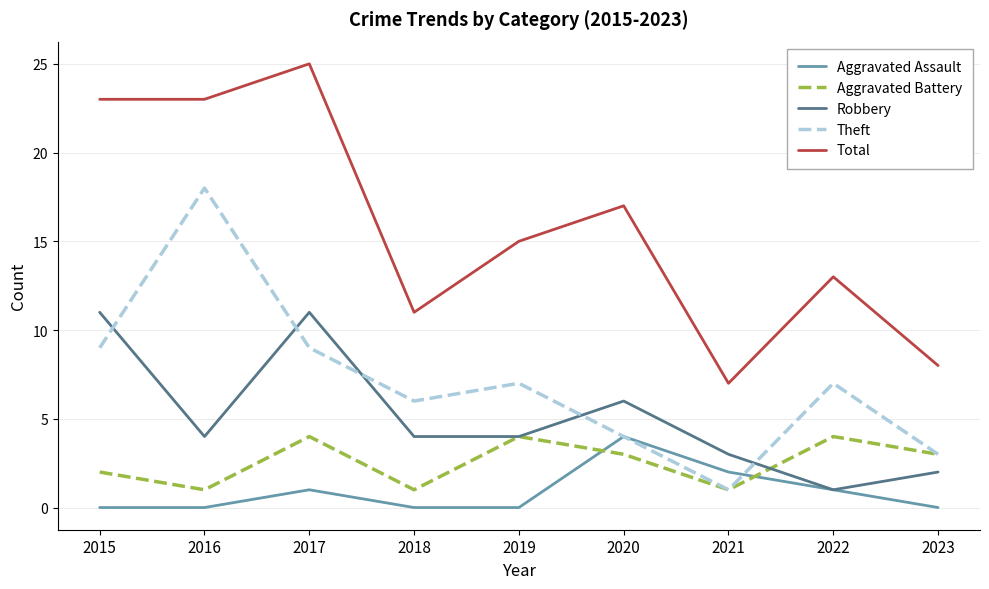

Reading left to right, what are all the values shown in this chart?

Aggravated Assault: 0	0	1	0	0	4	2	1	0
Aggravated Battery: 2	1	4	1	4	3	1	4	3
Robbery: 11	4	11	4	4	6	3	1	2
Theft: 9	18	9	6	7	4	1	7	3
Total: 23	23	25	11	15	17	7	13	8